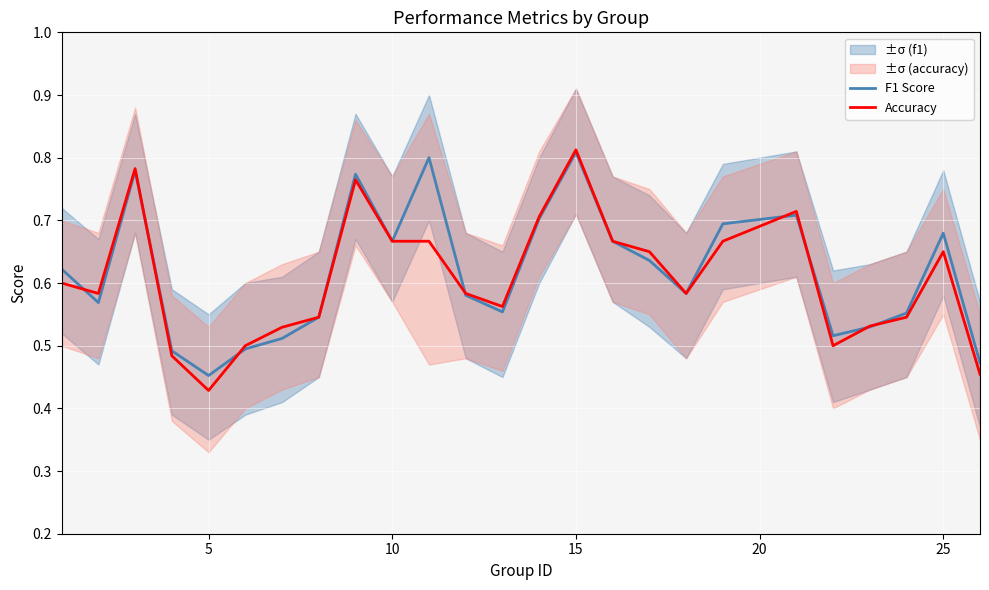

Which category has the highest value in the Accuracy series?

15